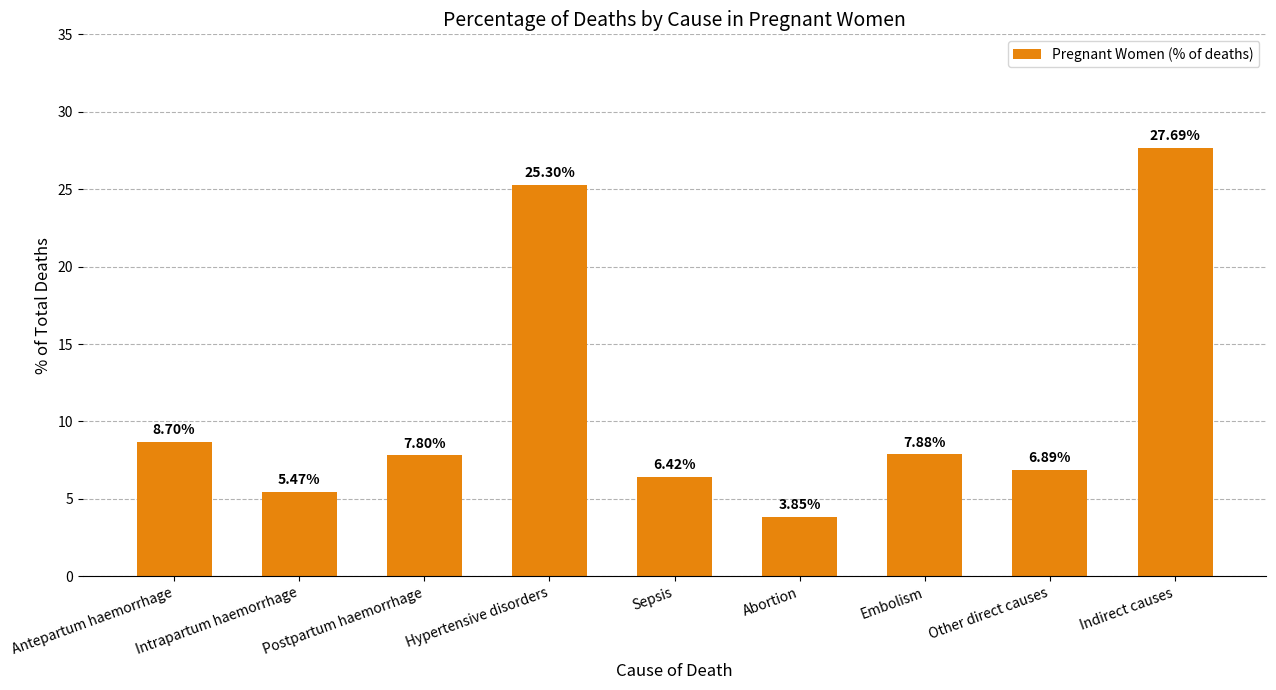

At which label does the data first exceed 7?

Antepartum haemorrhage